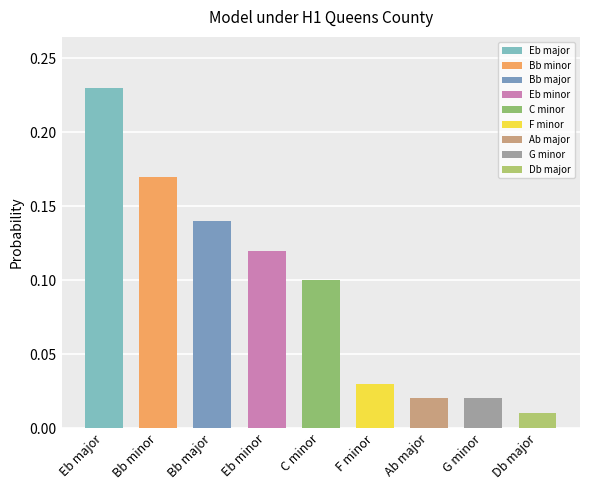

Is it true that the value at Eb major is 0.2?

True